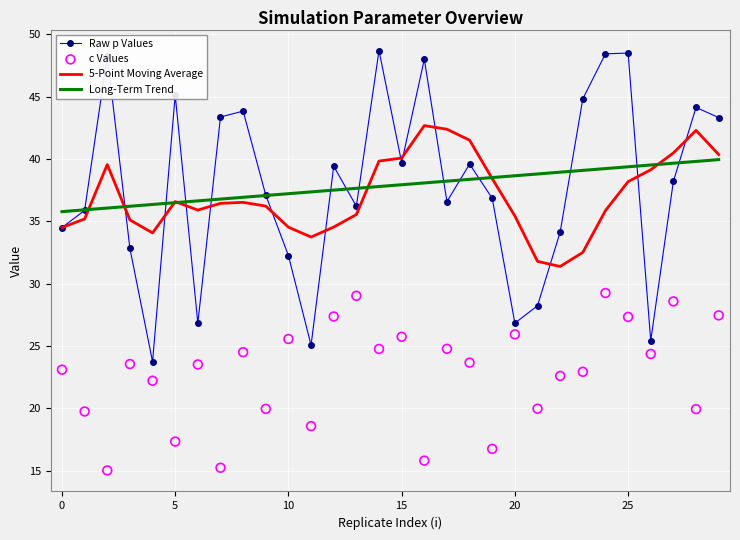

Which series reaches the minimum Y coordinate?

c Values